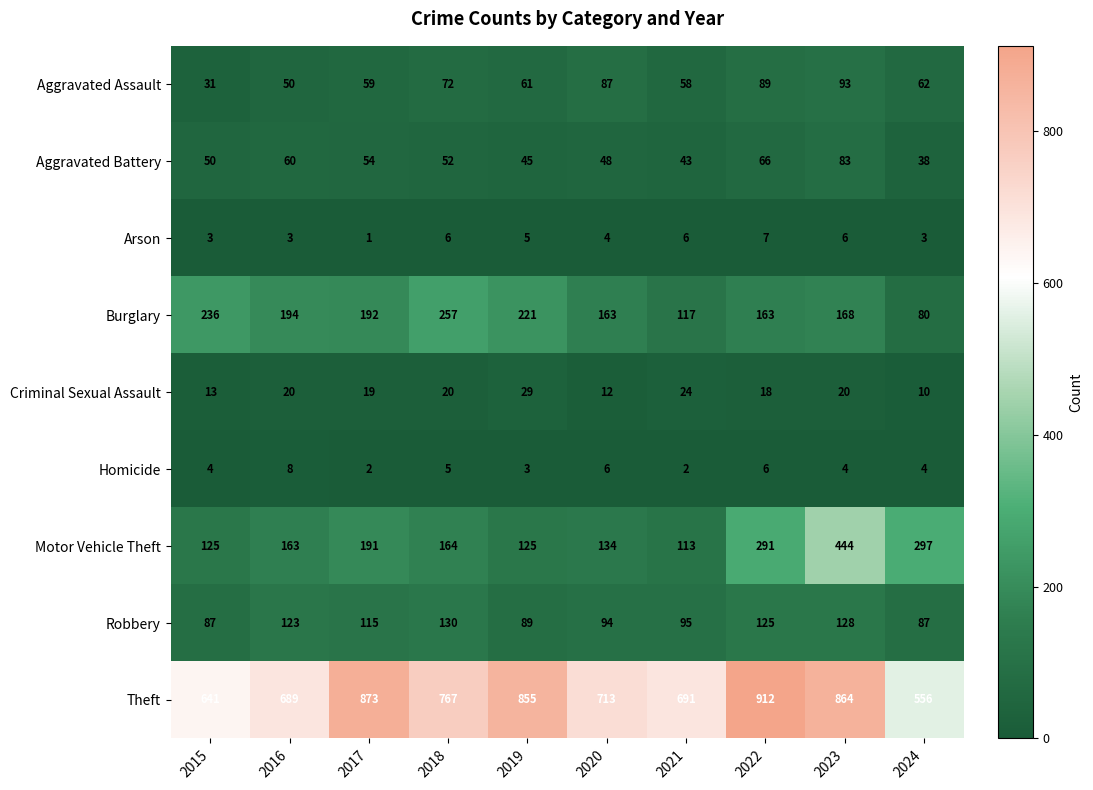

At which label does Aggravated Battery reach its peak?

2023